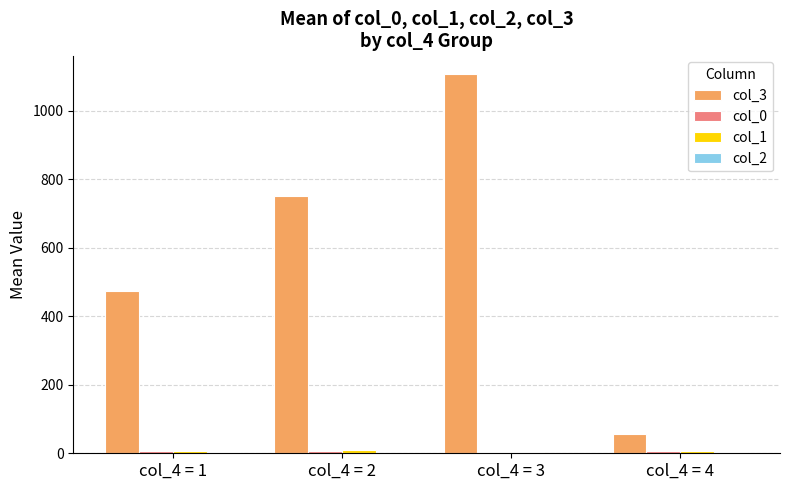

What is the maximum value for col_3?

1105.6